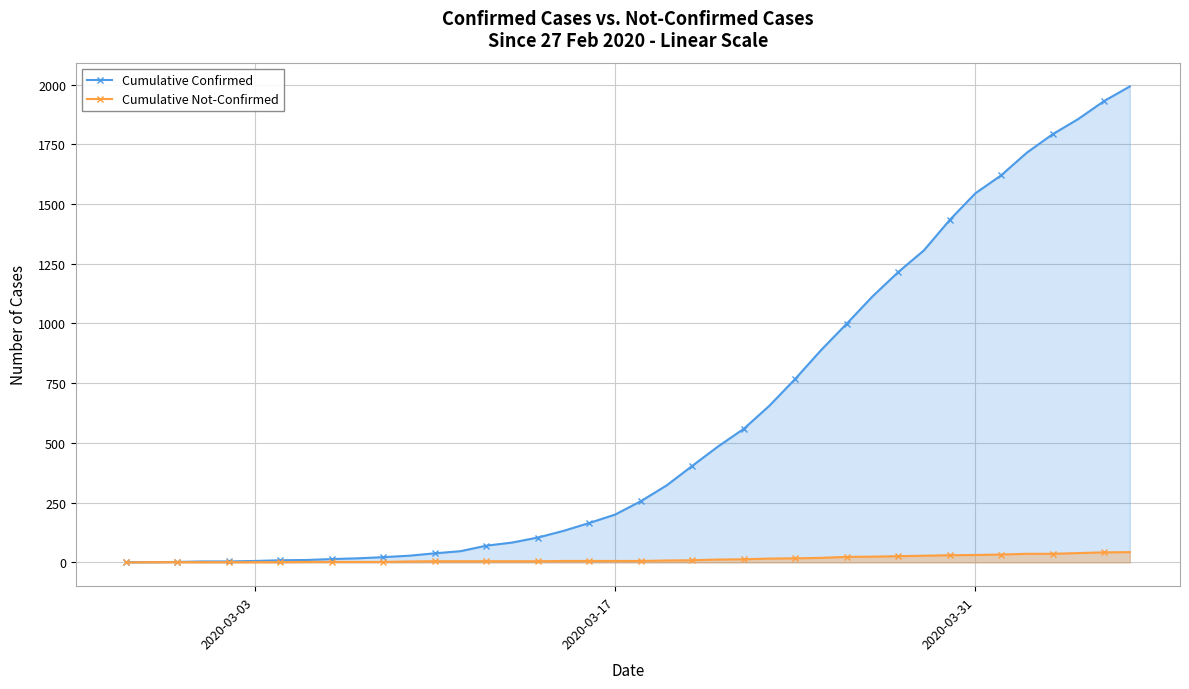

What is the greatest value displayed?

1992